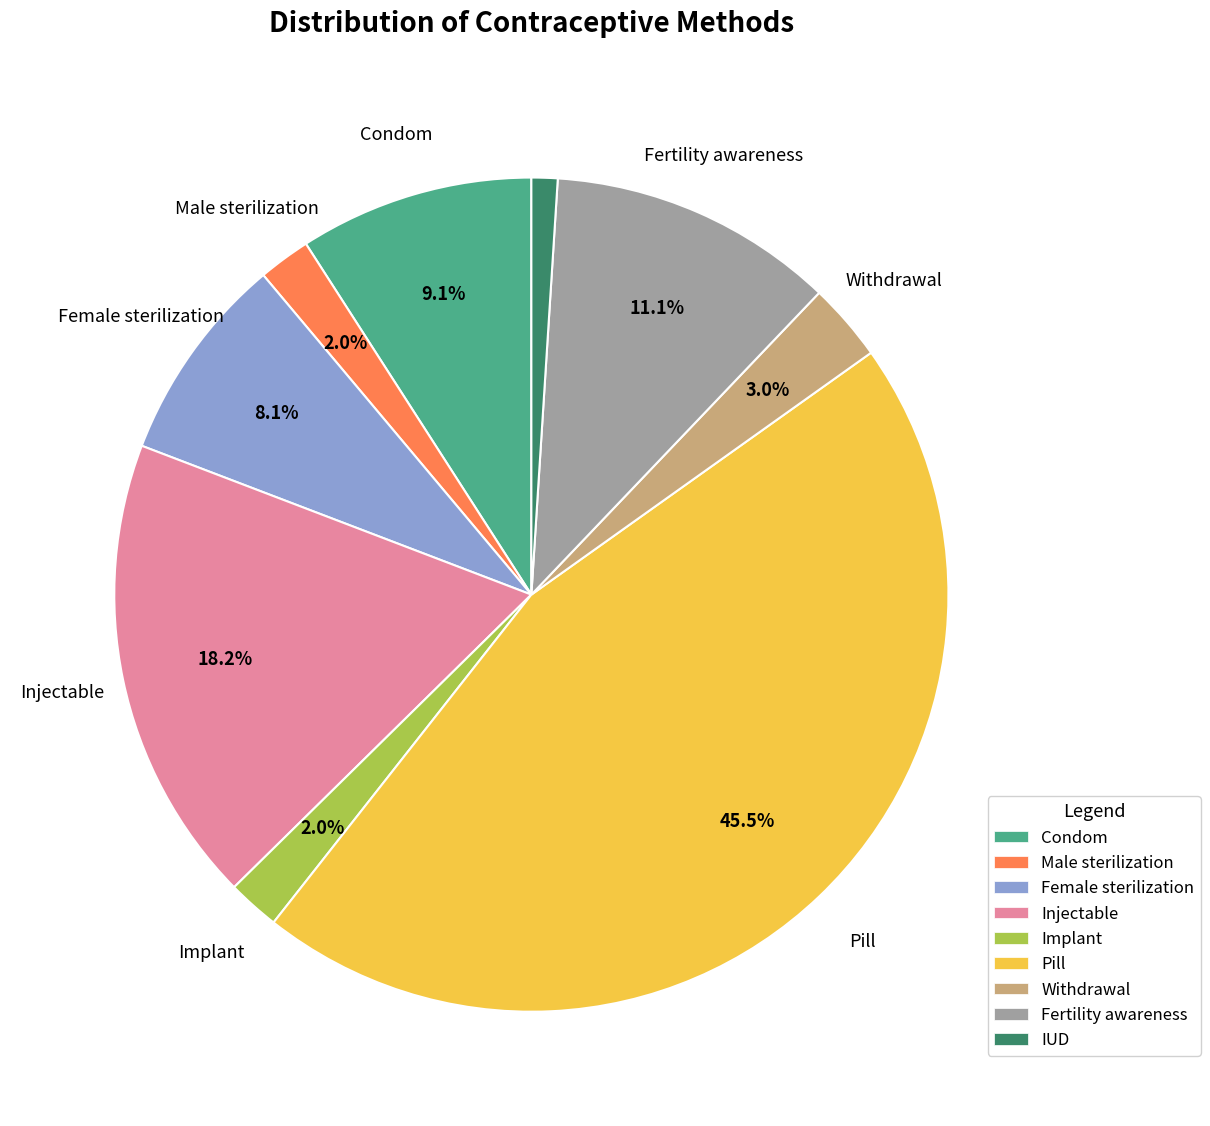

To the nearest percent, what portion does Withdrawal represent?

3%